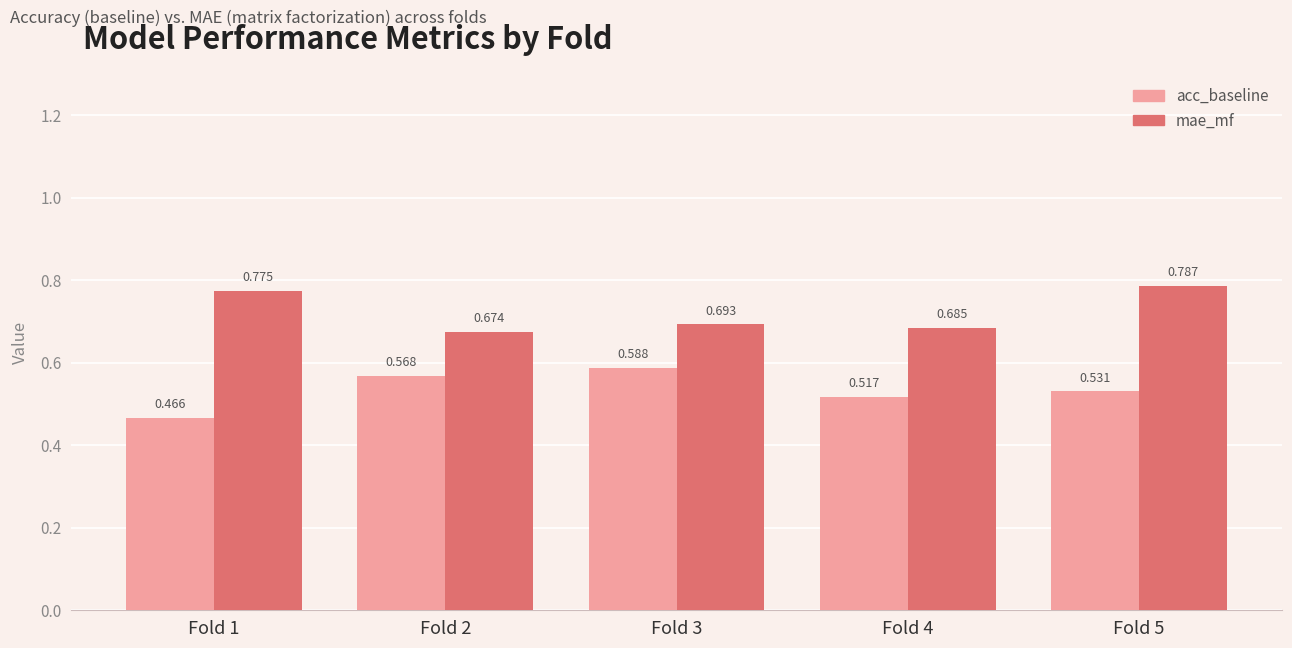

How many mae_mf values are between 0 and 1?

5